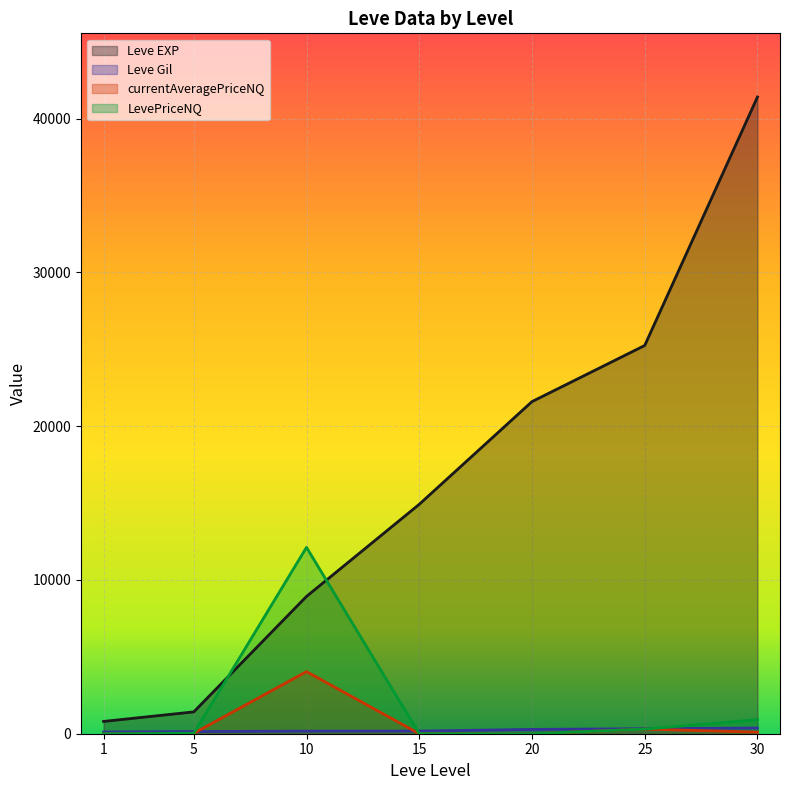

What is the approximate value of LevePriceNQ at 25?

300